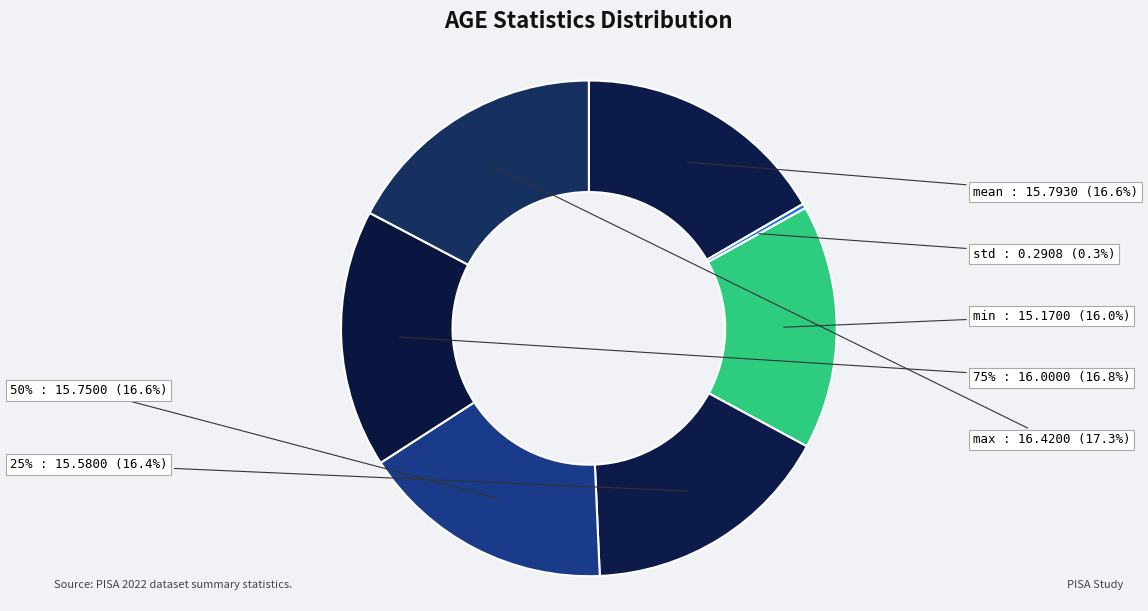

Combined, what portion of the pie is mean and 75%?

33.5%